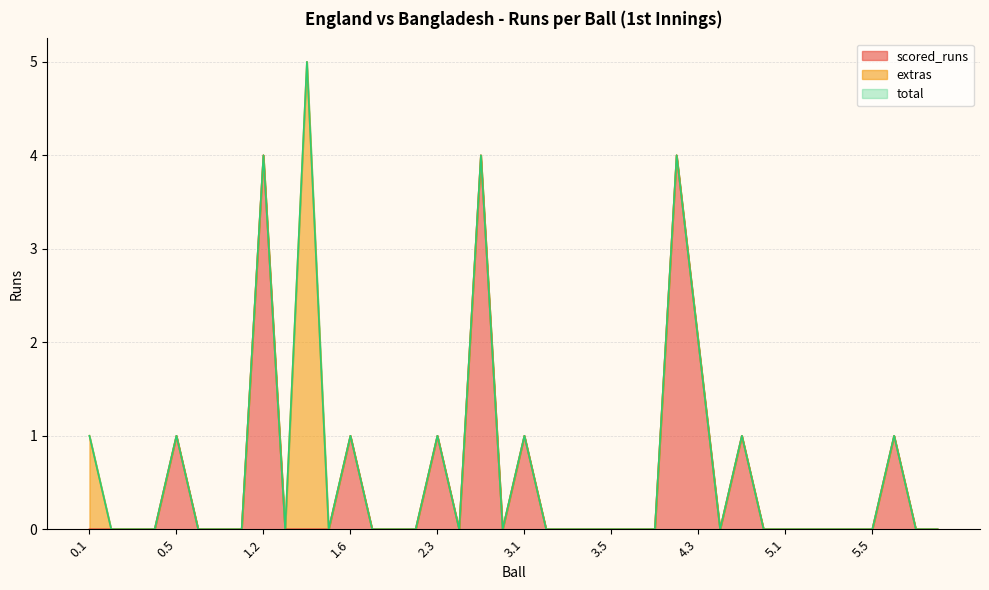

How many lines are shown in the chart?

3